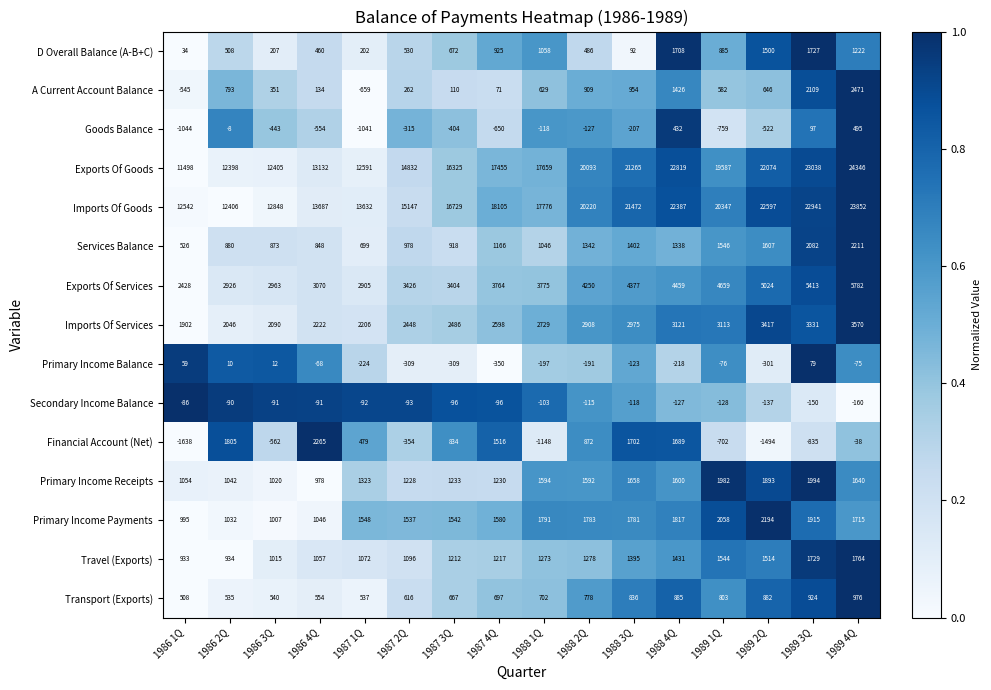

Which category has the highest value across all series?

1989 4Q